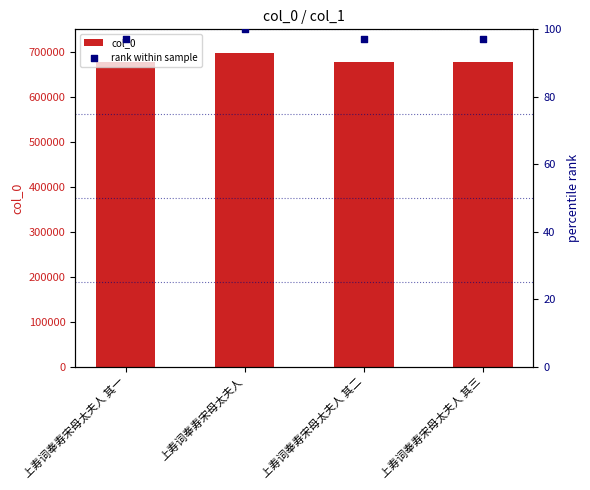

At how many categories does at least one series exceed 288826?

4